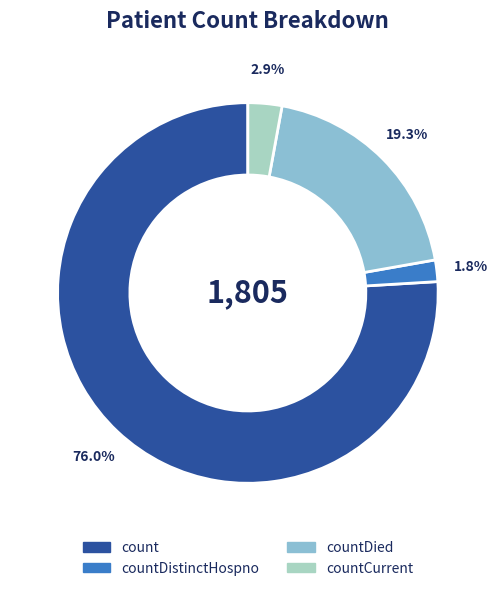

Between countDied and countCurrent, which is larger?

countDied